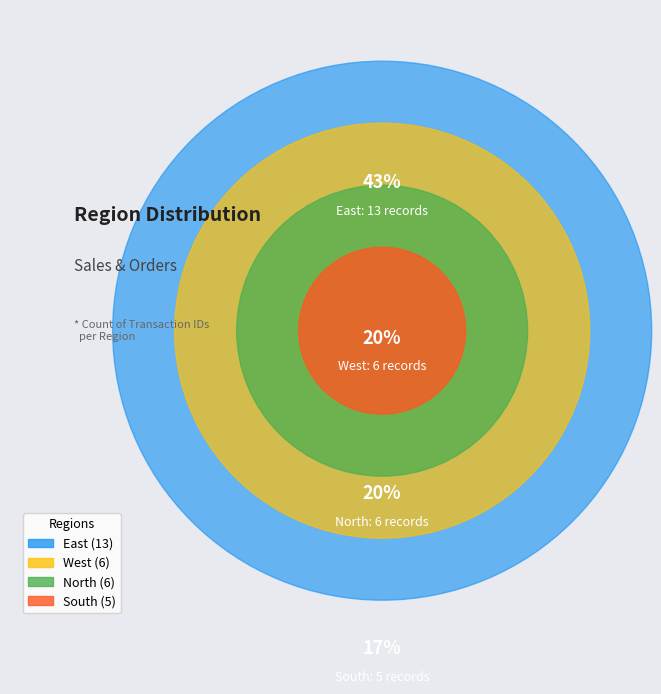

What is the smallest slice in the pie chart?

South